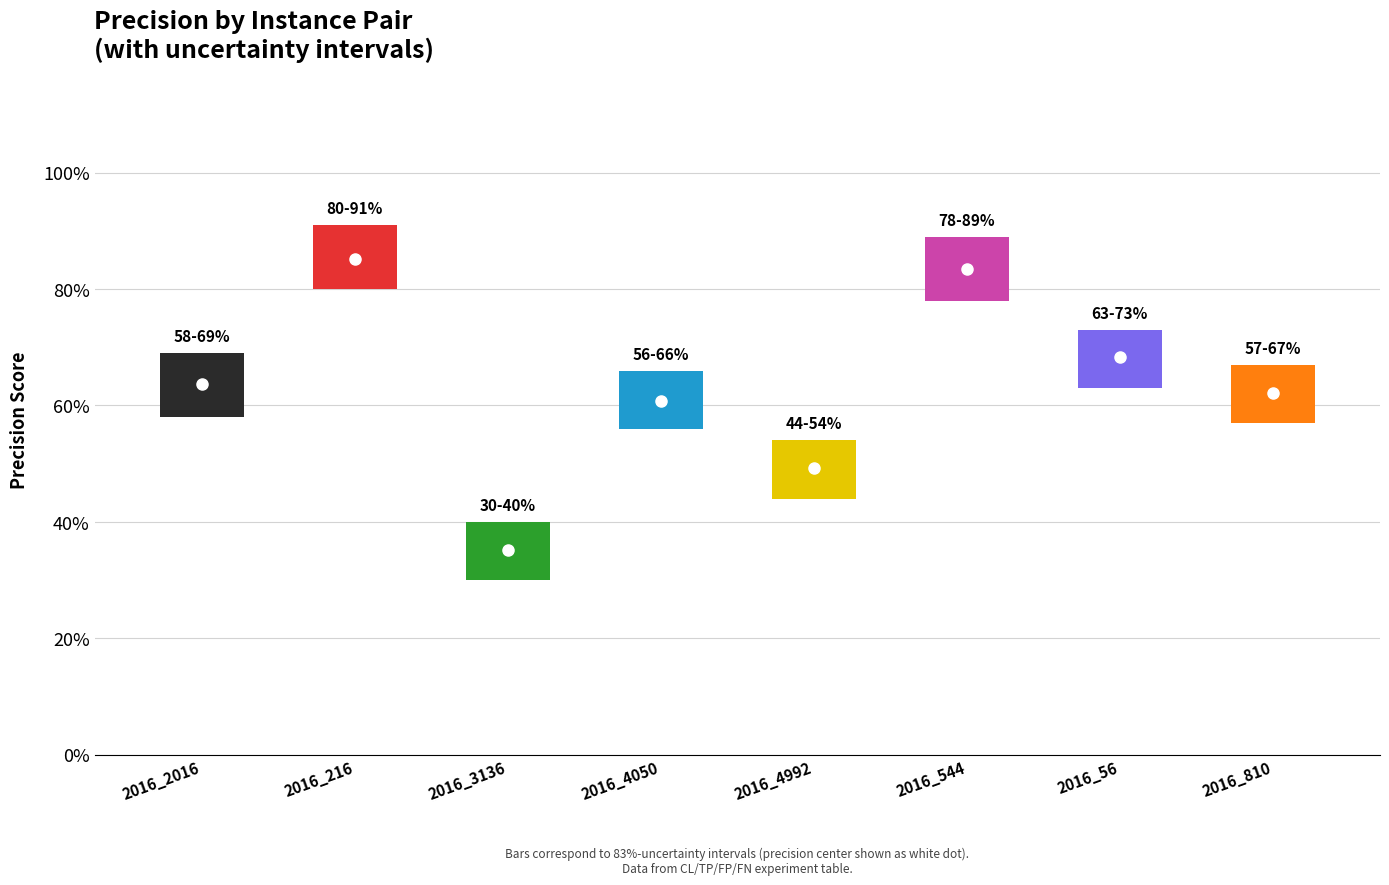

In Precision, how many points are higher than both neighbors (excluding endpoints)?

3